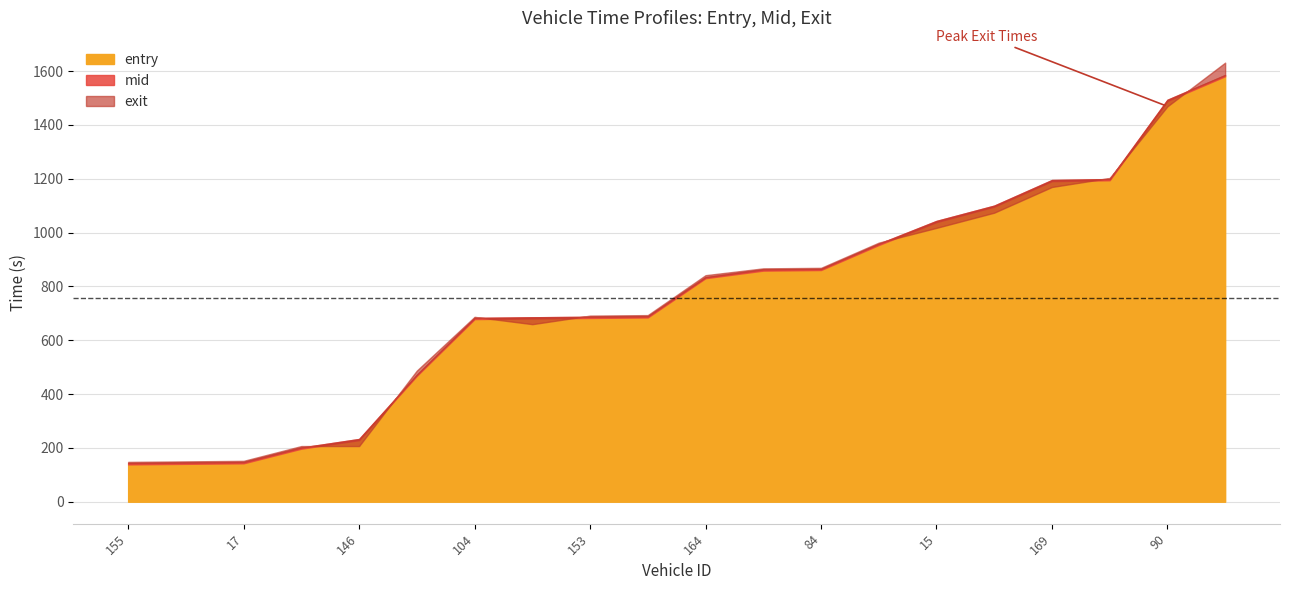

Which series changed the most between 12 and 144?

mid